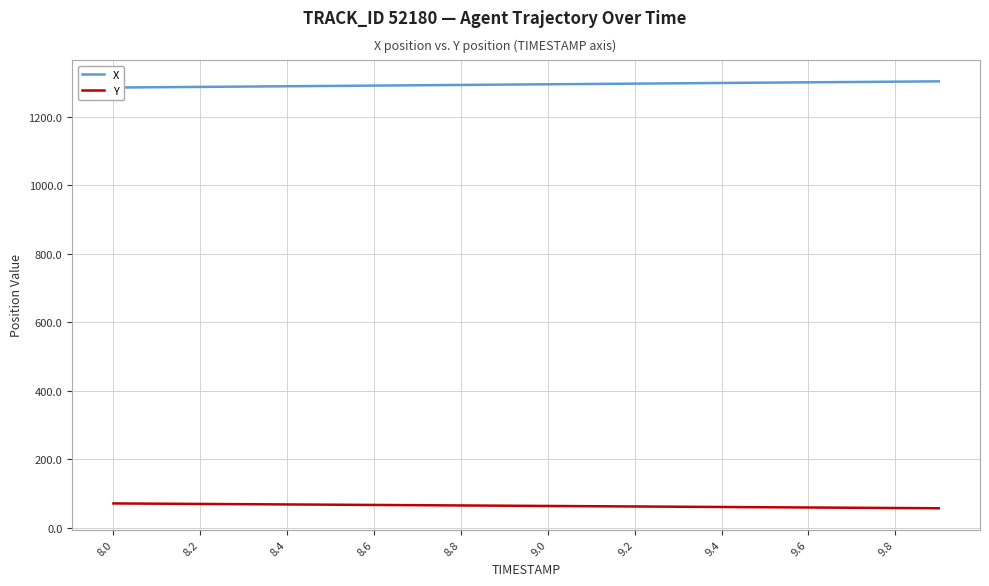

What are all the series names shown in the legend?

X, Y